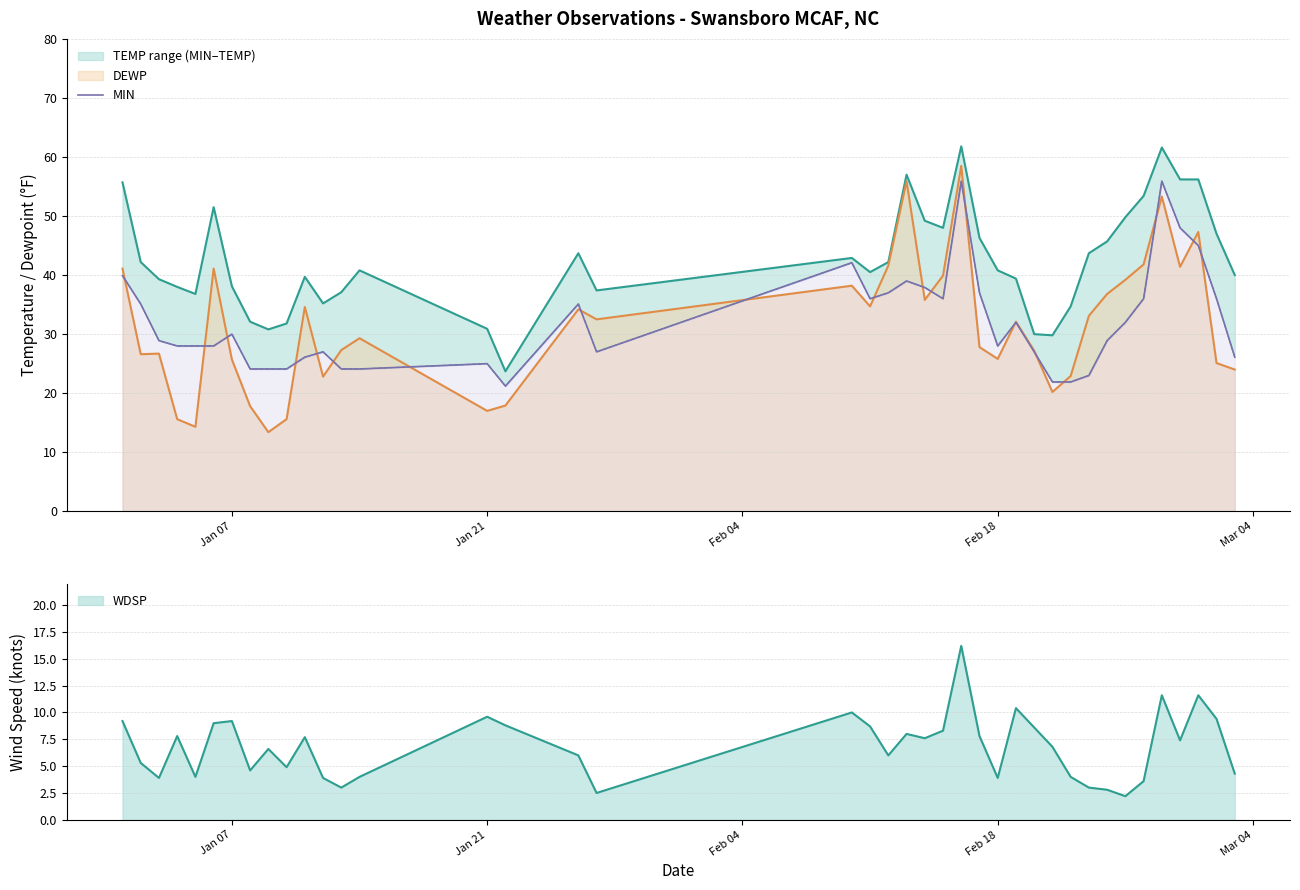

What is the maximum value for DEWP?

58.5